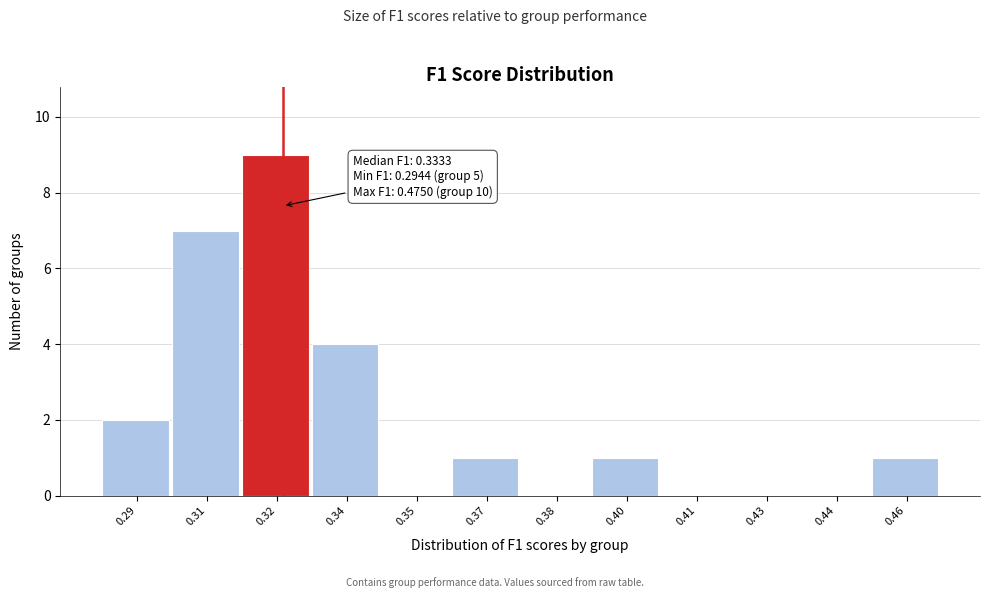

Reading left to right, transcribe all the data shown in this chart.

0.29=2	0.31=7	0.32=9	0.34=4	0.35=0	0.37=1	0.38=0	0.40=1	0.41=0	0.43=0	0.44=0	0.46=1